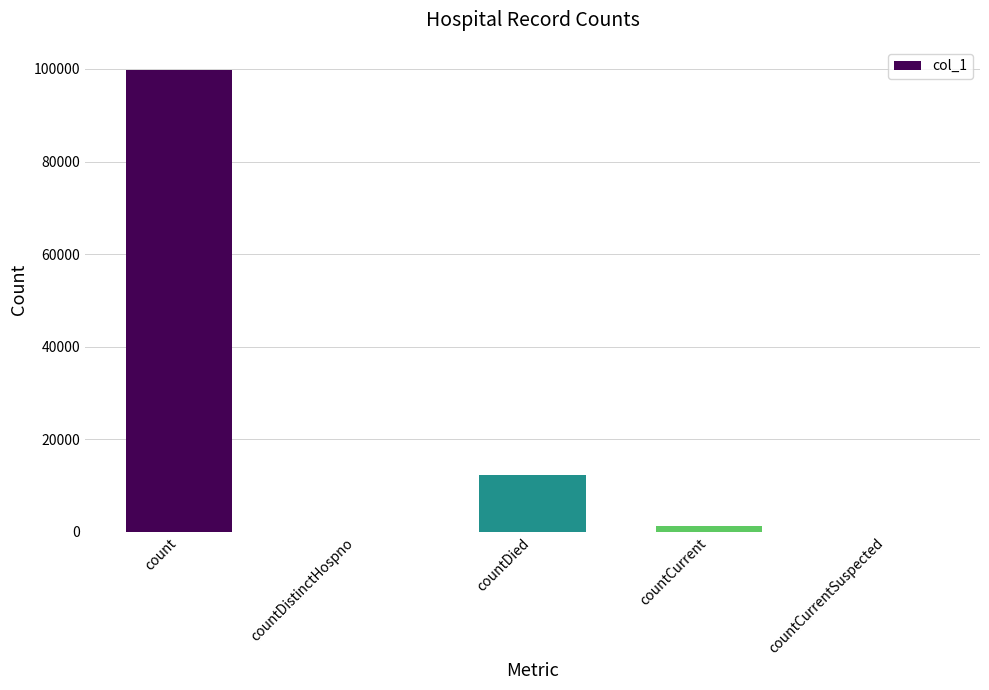

Count the number of data series in this chart.

1